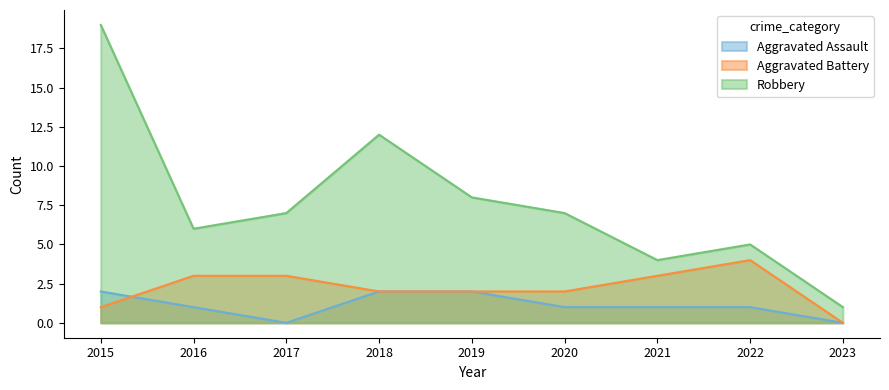

At which category is the sum across all series the highest?

2015